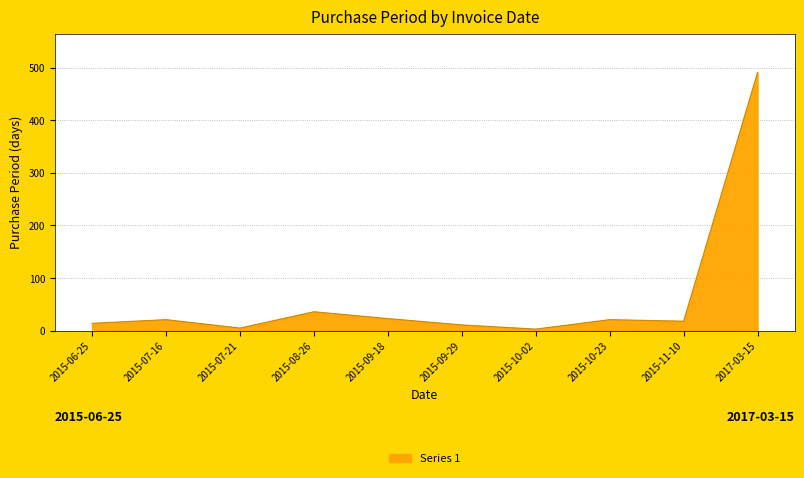

Which label corresponds to the largest value in the chart?

2017-03-15